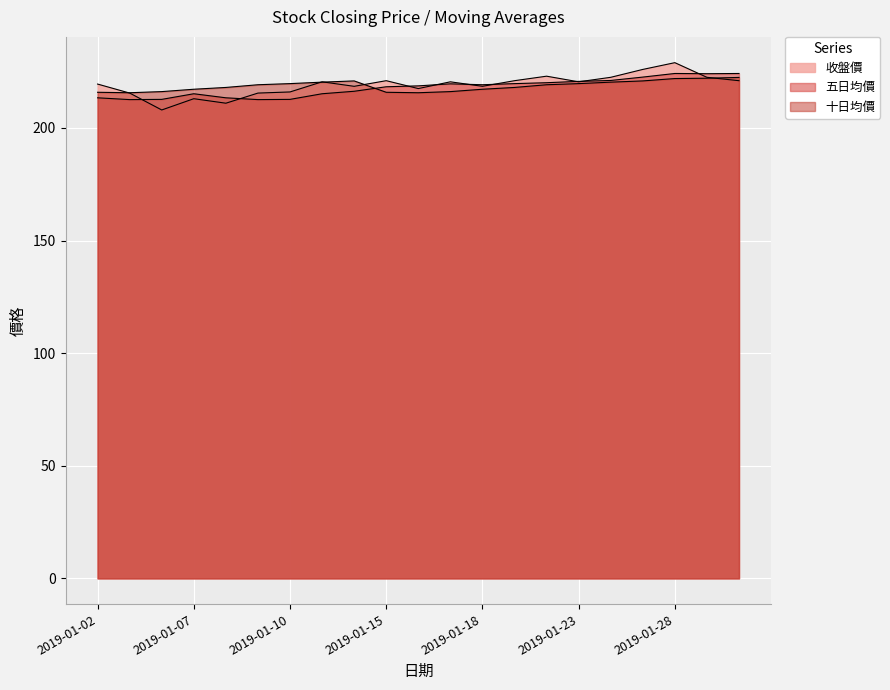

Where does the 五日均價 series first go above 218?

2019-01-15